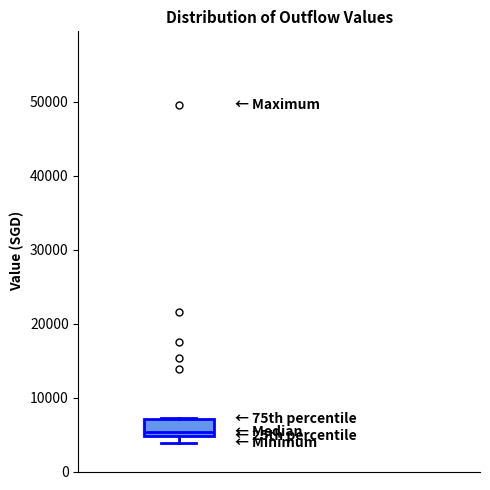

Where is the lower edge of the box on the y-axis? The values are not printed on the chart, so give them approximately, as read against the axis.

5000